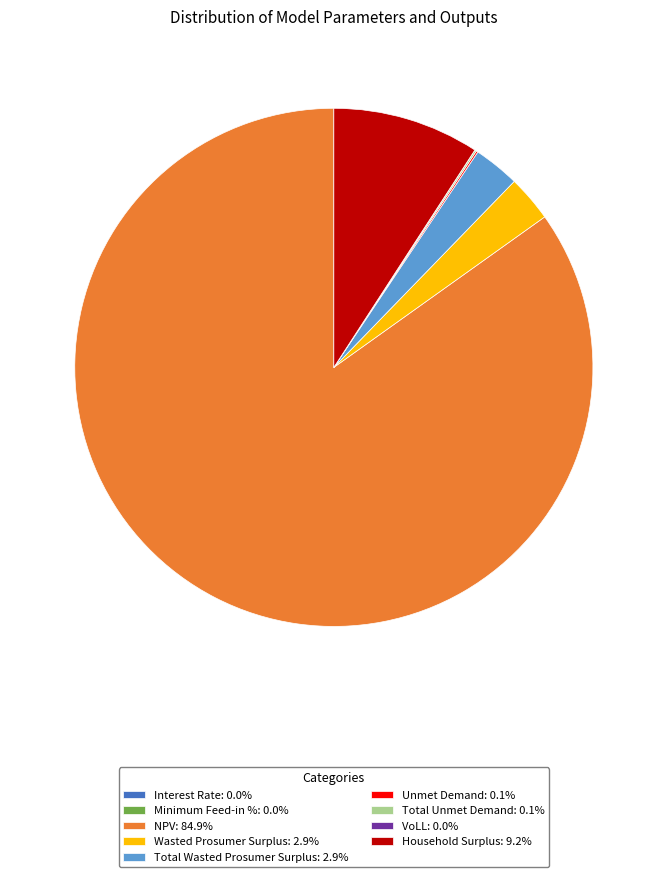

Does any single category account for the majority?

Yes